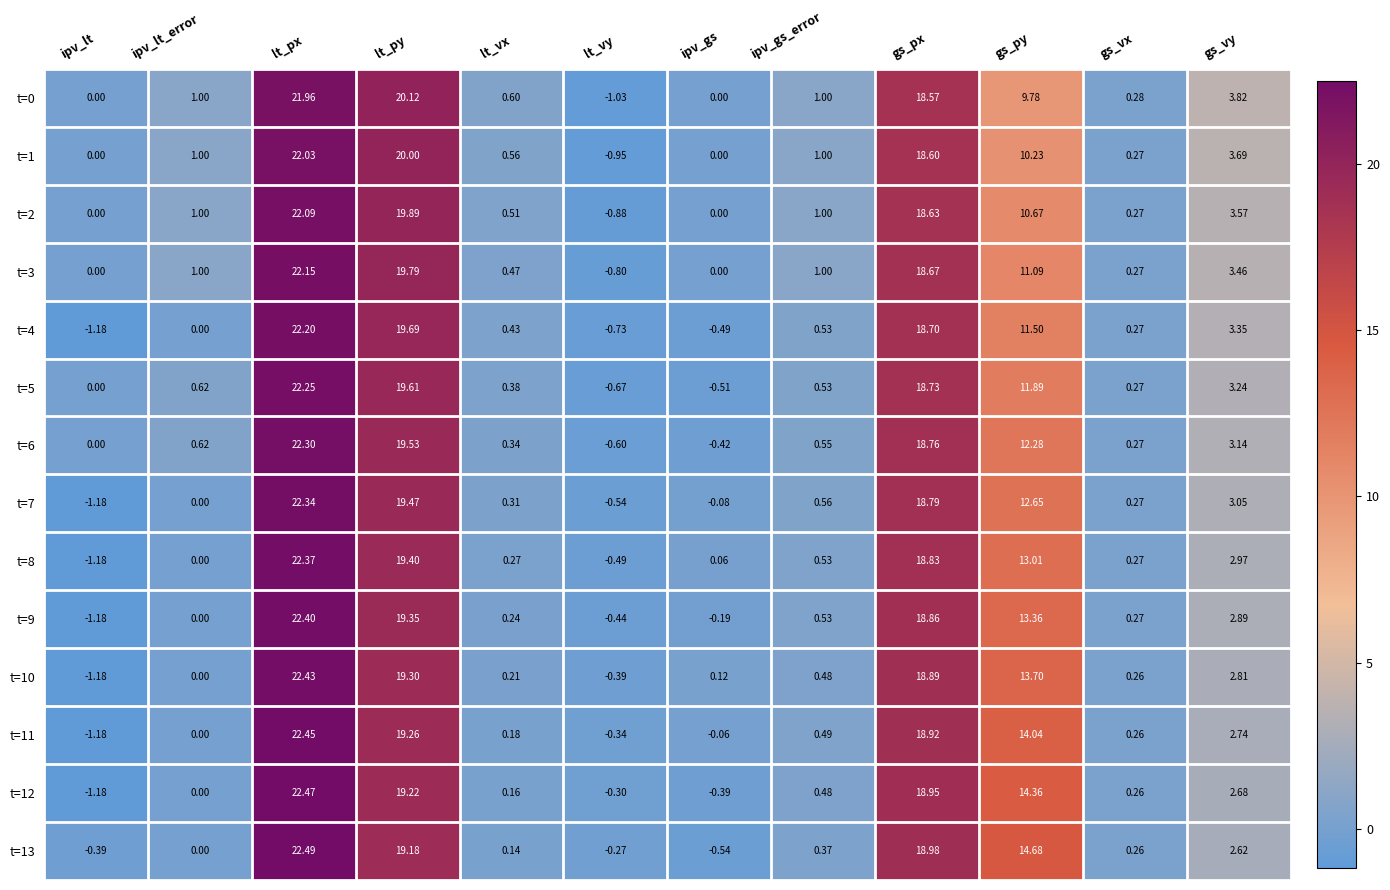

At which category is the sum across all series the highest?

lt_px